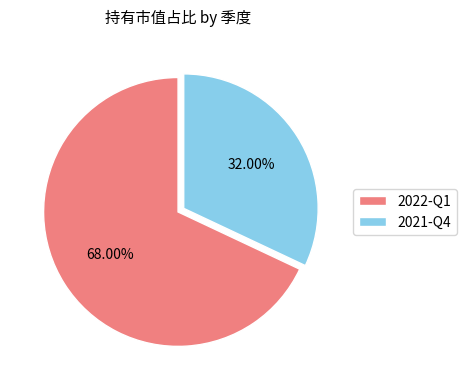

To the nearest percent, what is the difference between the largest and smallest slice percentages?

36%